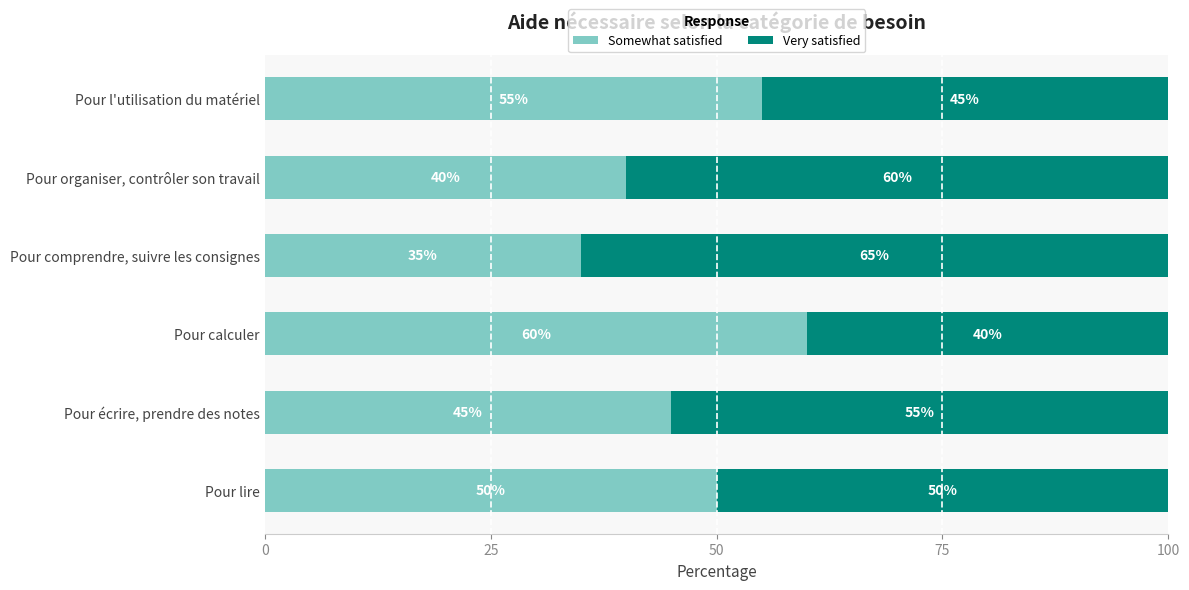

The value of Somewhat satisfied at Pour lire is 50. True or false?

True